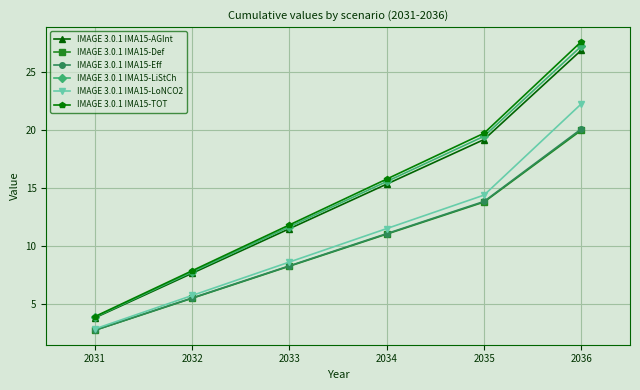

What is the value of the IMAGE 3.0.1 IMA15-AGInt point at the 1st from the left?

3.8